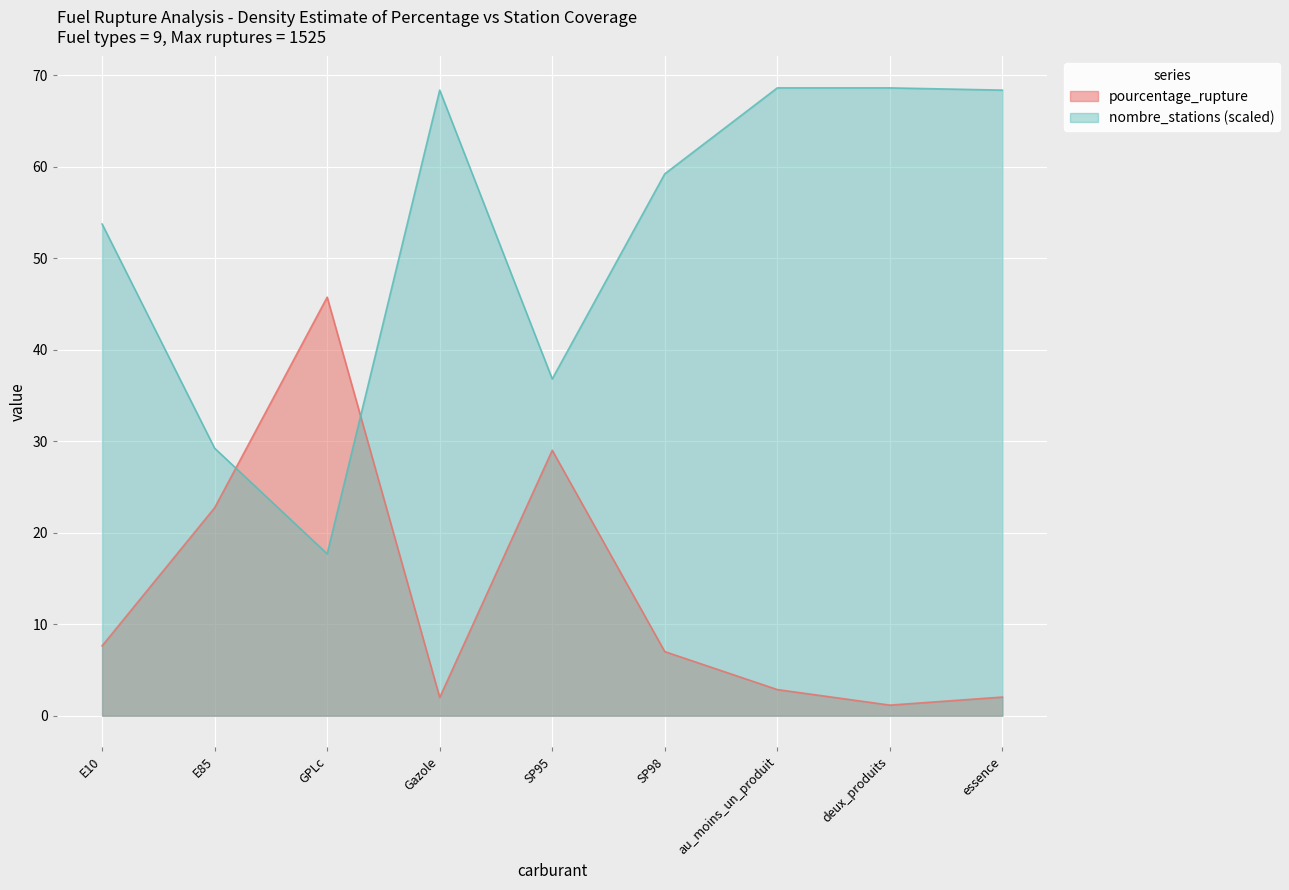

What is the label of the 6th point from the right?

Gazole